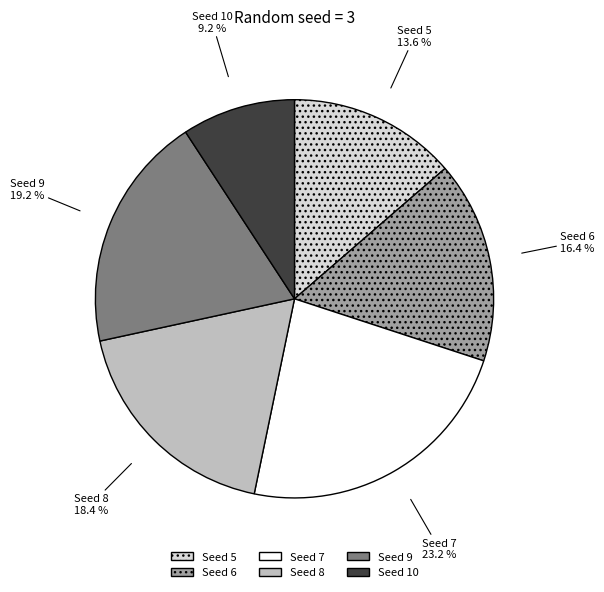

Does any single category account for the majority?

No